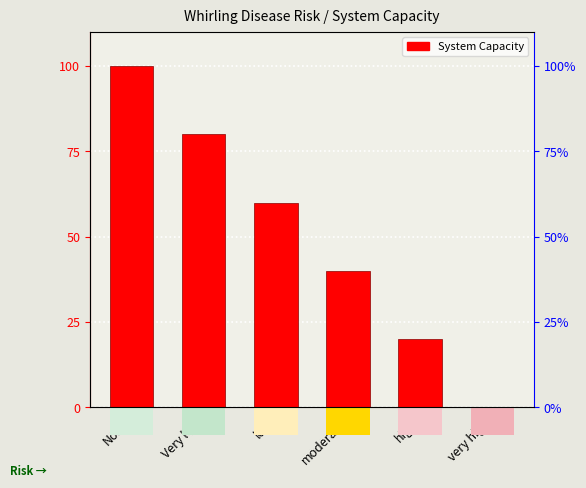

What is the ratio of the value at moderate to the value at Very low?

0.5